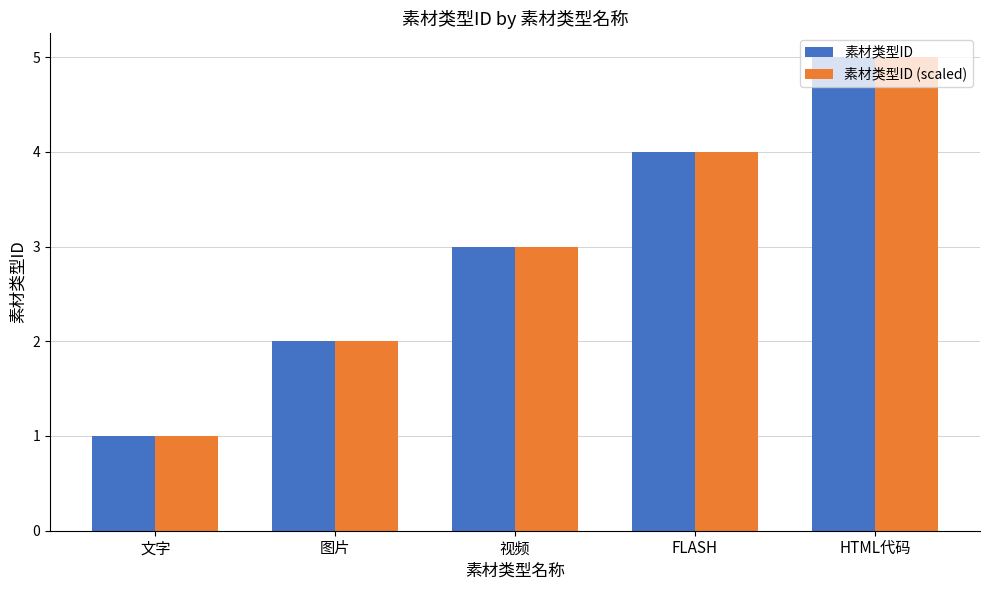

Count the 素材类型ID (scaled) values in the range 2 to 4.

3